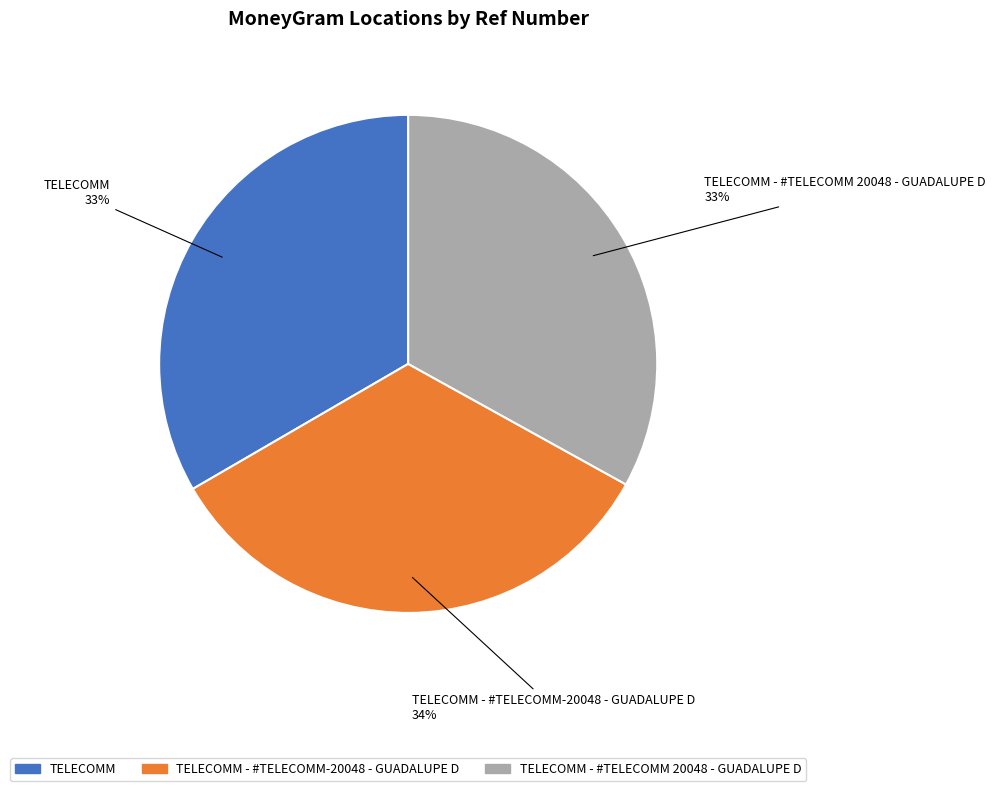

To the nearest percent, what is the average slice percentage?

33%